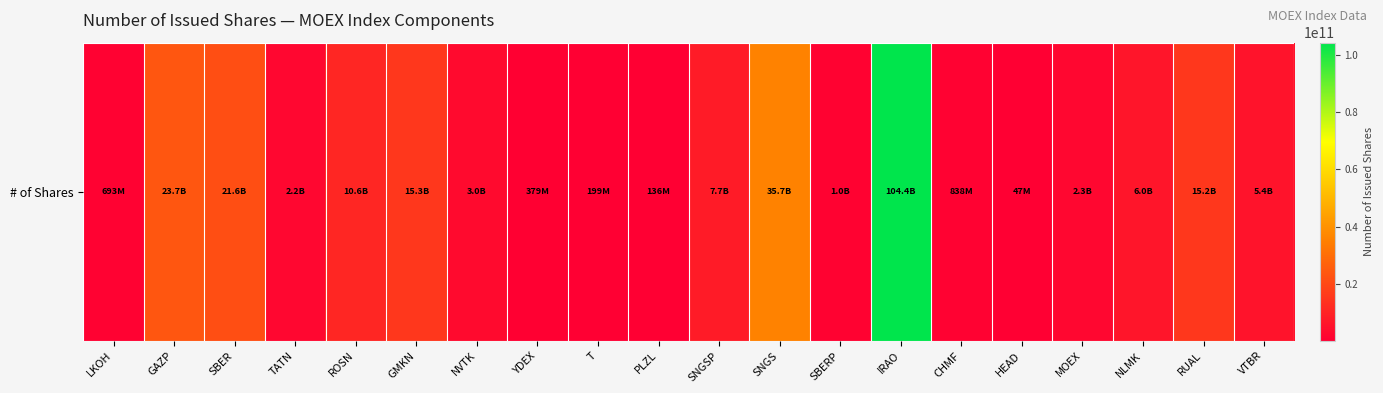

Approximately how many times larger is the value at NVTK compared to TATN?

1.4